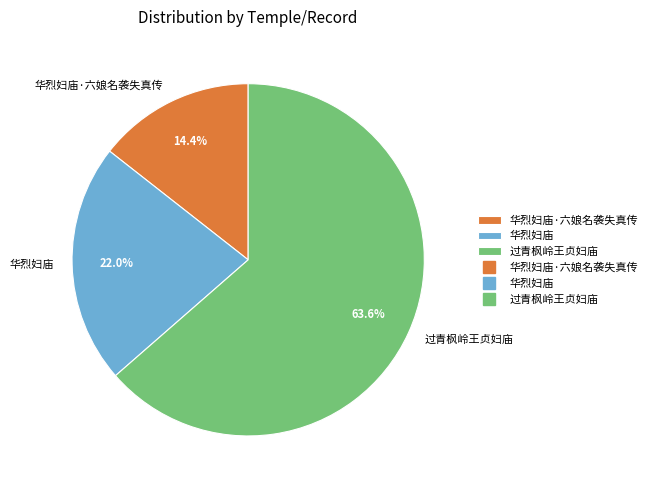

The 过青枫岭王贞妇庙 slice represents 76% of the pie. True or false?

False